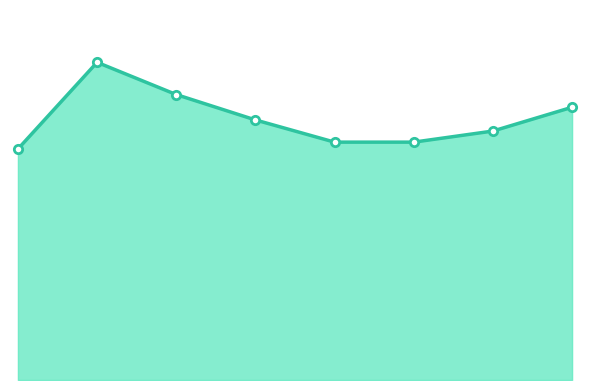

What is the smallest value displayed?

437